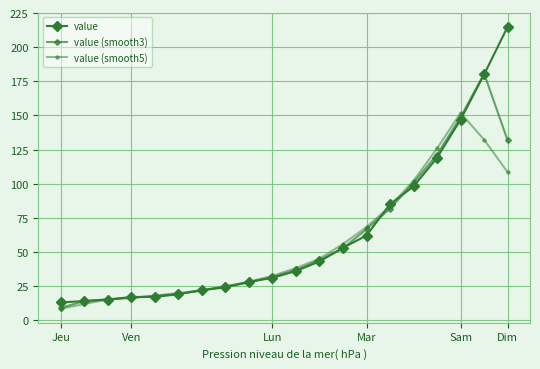

True or false: value (smooth3) and value (smooth5) intersect in this chart.

True